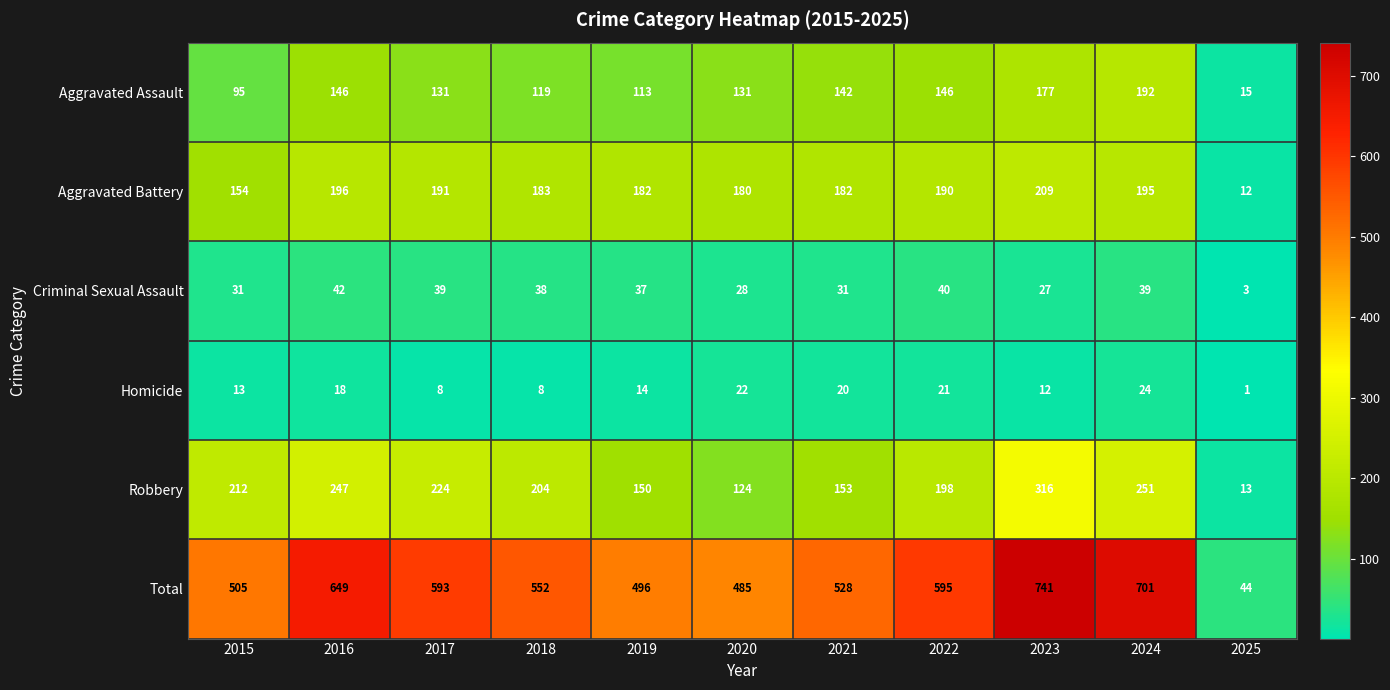

What is the total value across all series at 2020?

970